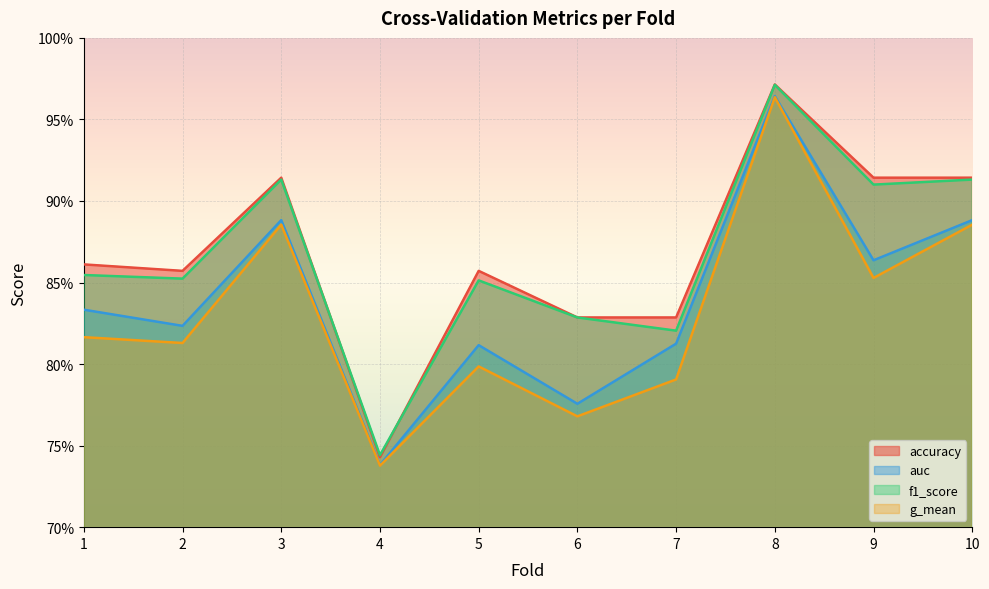

True or false: g_mean and accuracy intersect in this chart.

False